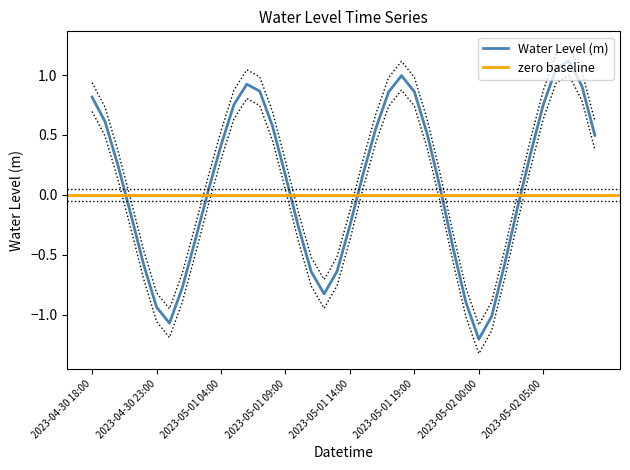

What is the difference between the values at 2023-05-01 22:00 and 2023-05-02 01:00?

0.6